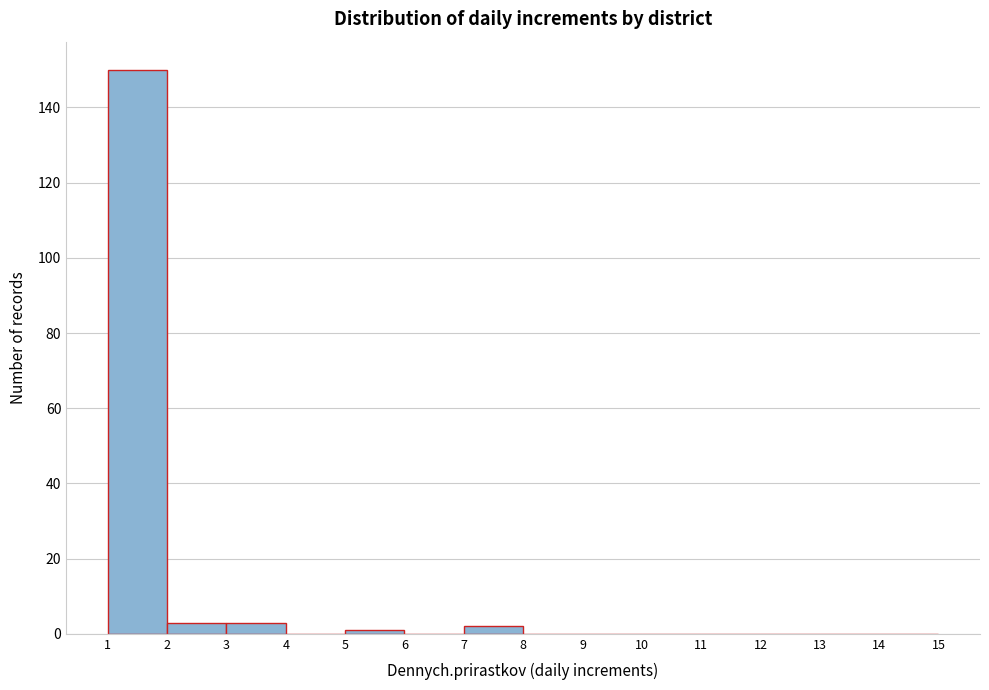

Reading left to right, transcribe this chart: for each bar, give the range it covers on the x-axis and its height. The values are not printed on the chart, so give them approximately, as read against the axis.

1 to 2: 150
2 to 3: 4
3 to 4: 4
4 to 5: 0
5 to 6: under 2
6 to 7: 0
7 to 8: 2
8 to 9: 0
9 to 10: 0
10 to 11: 0
11 to 12: 0
12 to 13: 0
13 to 14: 0
14 to 15: 0